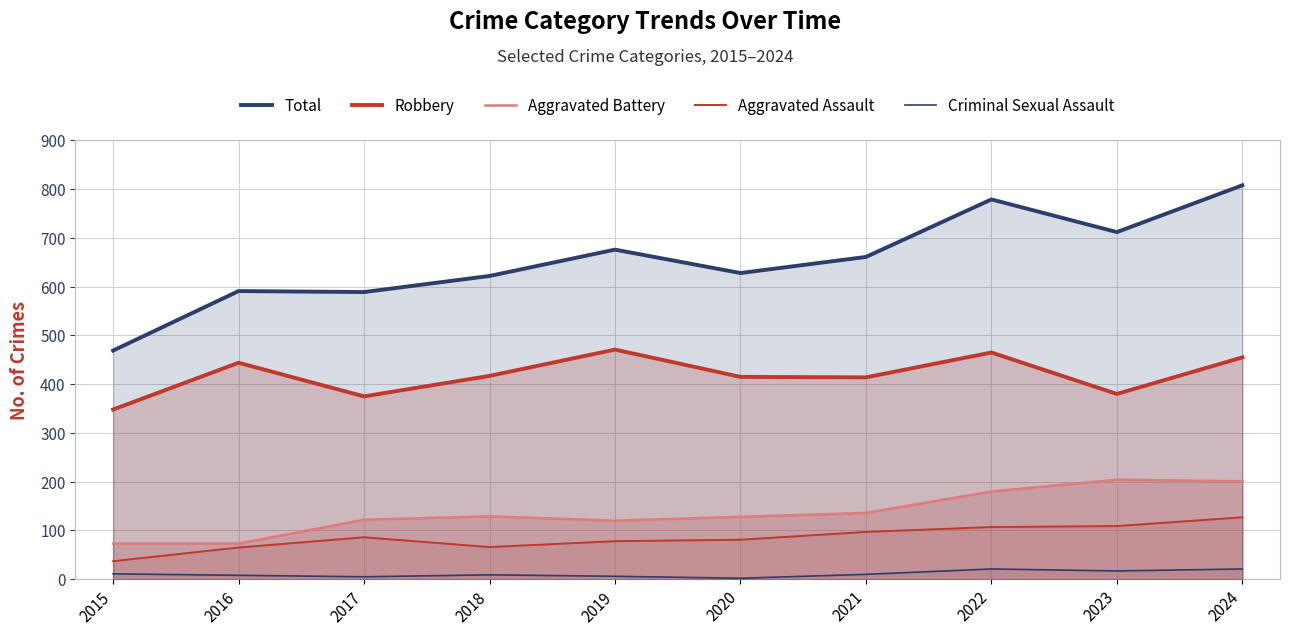

Between 2023 and 2017, which is larger?

2023